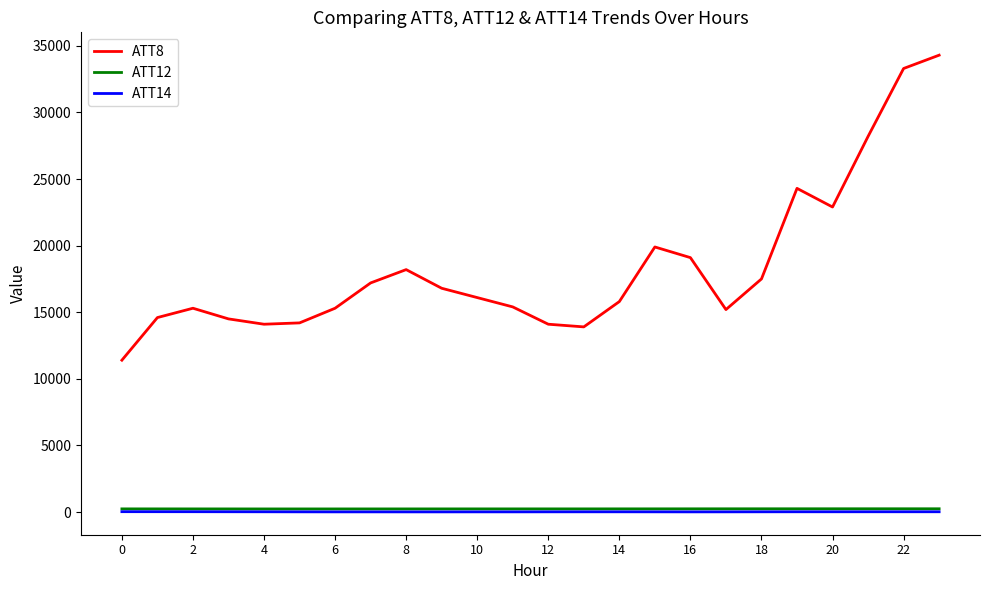

Which series has the largest range (max minus min)?

ATT8